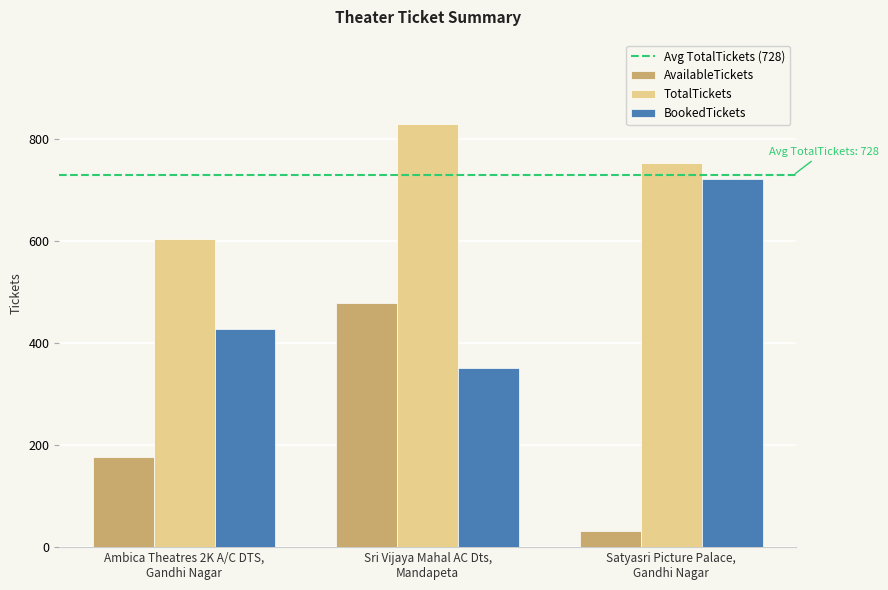

At how many categories does at least one series exceed 719?

2